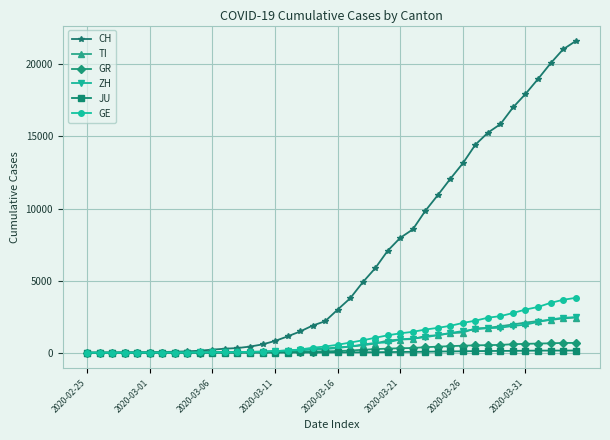

What is the highest value of the GE series?

3805